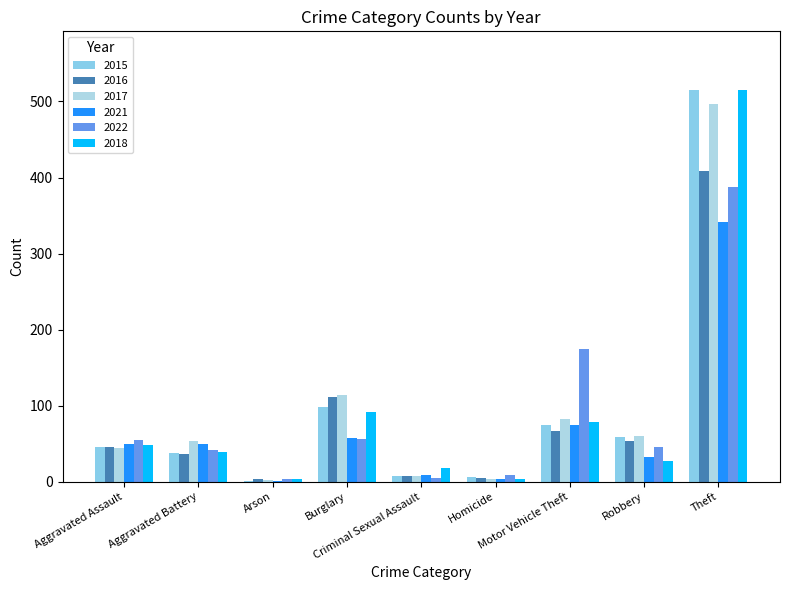

Are the bars horizontal?

No